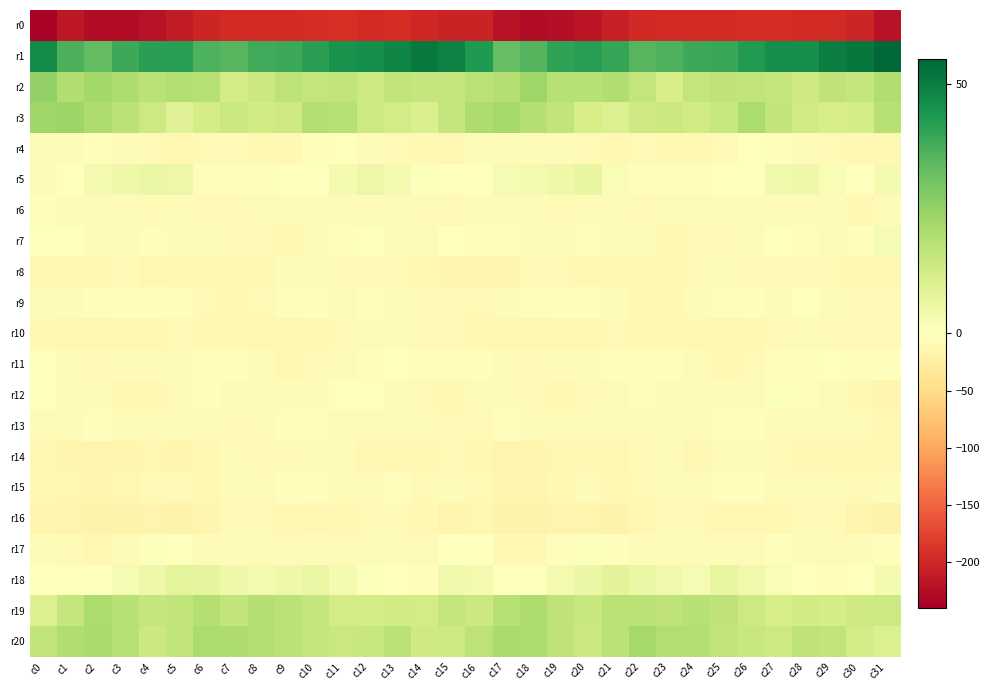

Which series has the largest total across all categories?

r1